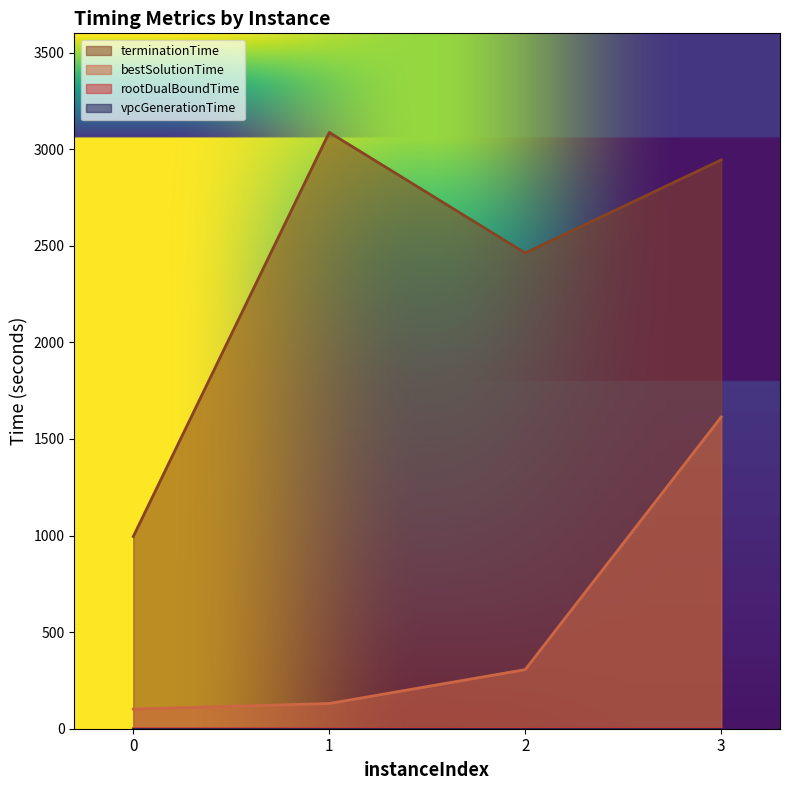

Which series has the widest spread of values?

terminationTime